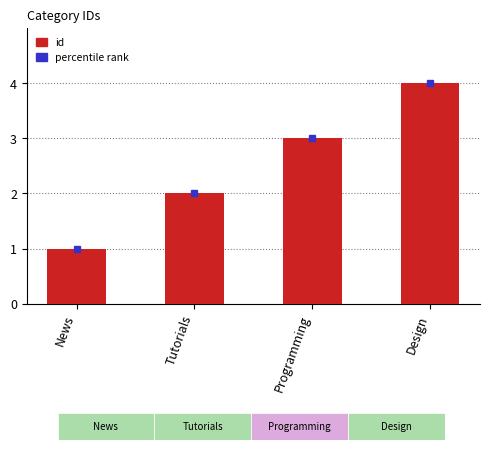

How many categories are shown in the chart?

4